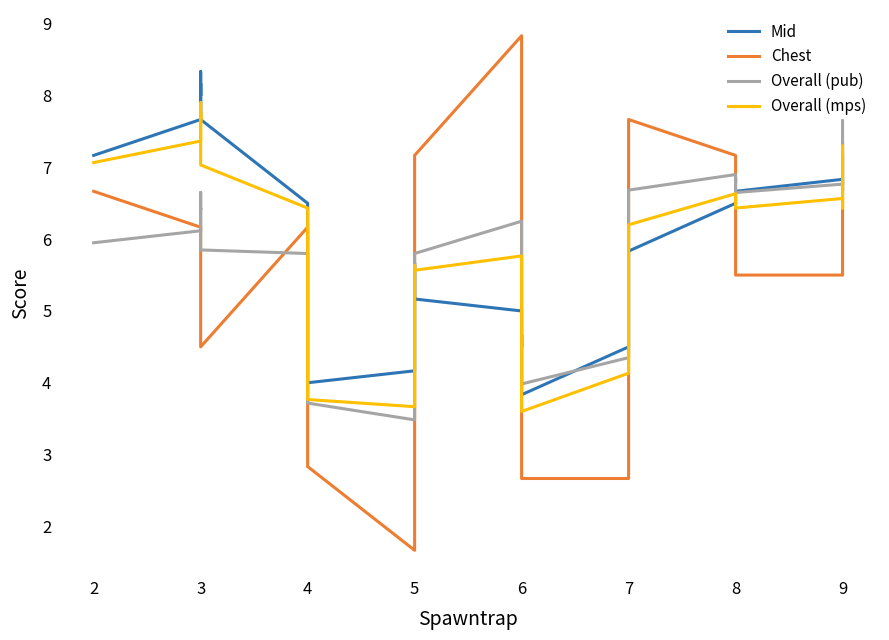

Where is the first local minimum for Mid?

3